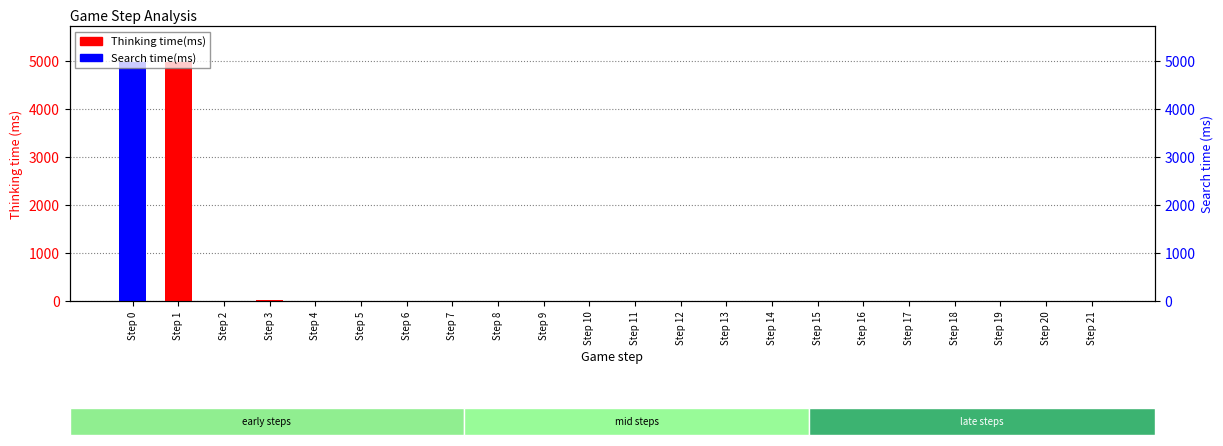

Which series has the largest total across all categories?

Thinking time(ms)